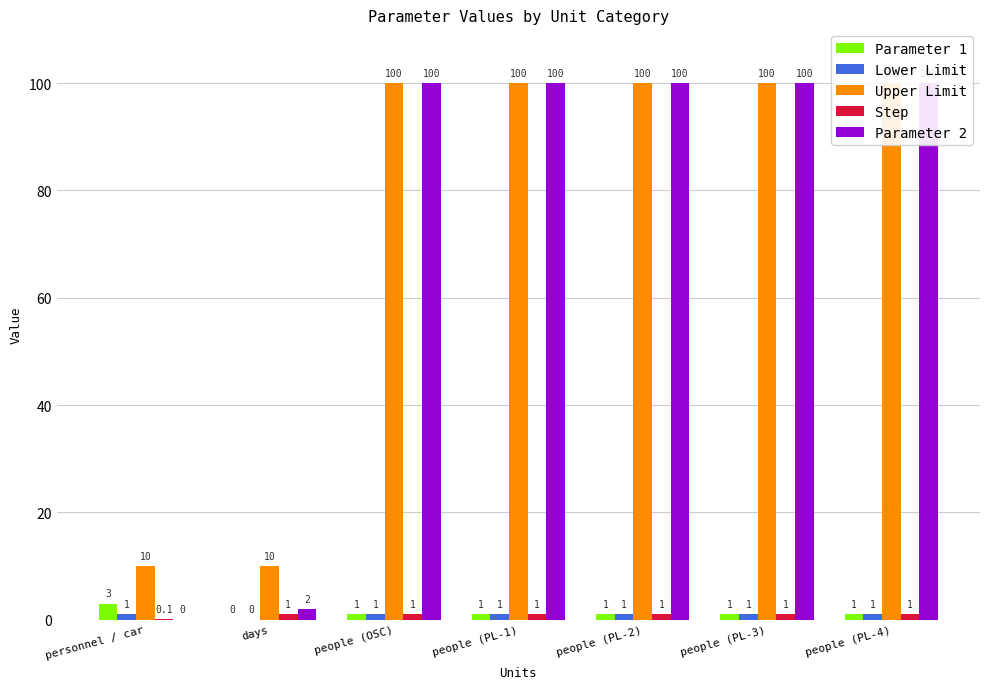

Read the Parameter 1 value at people (OSC).

1.0